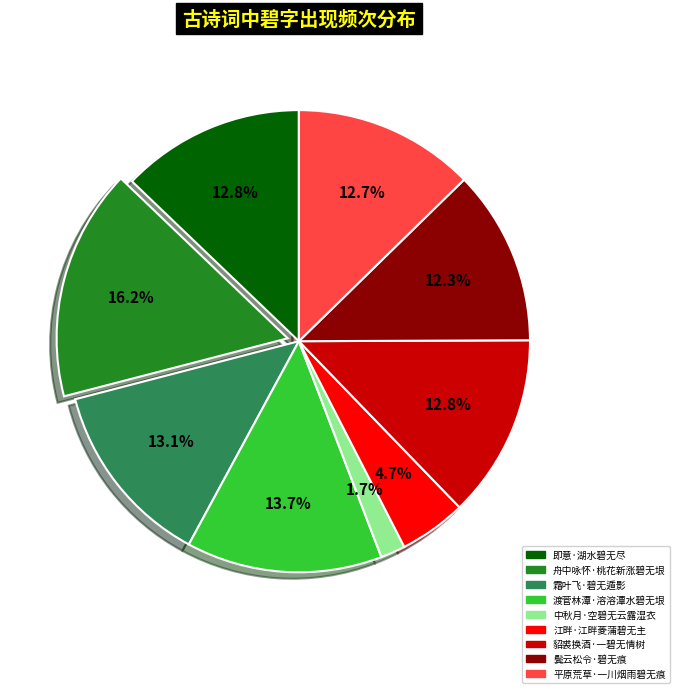

Is there any slice that represents more than half of the pie?

No